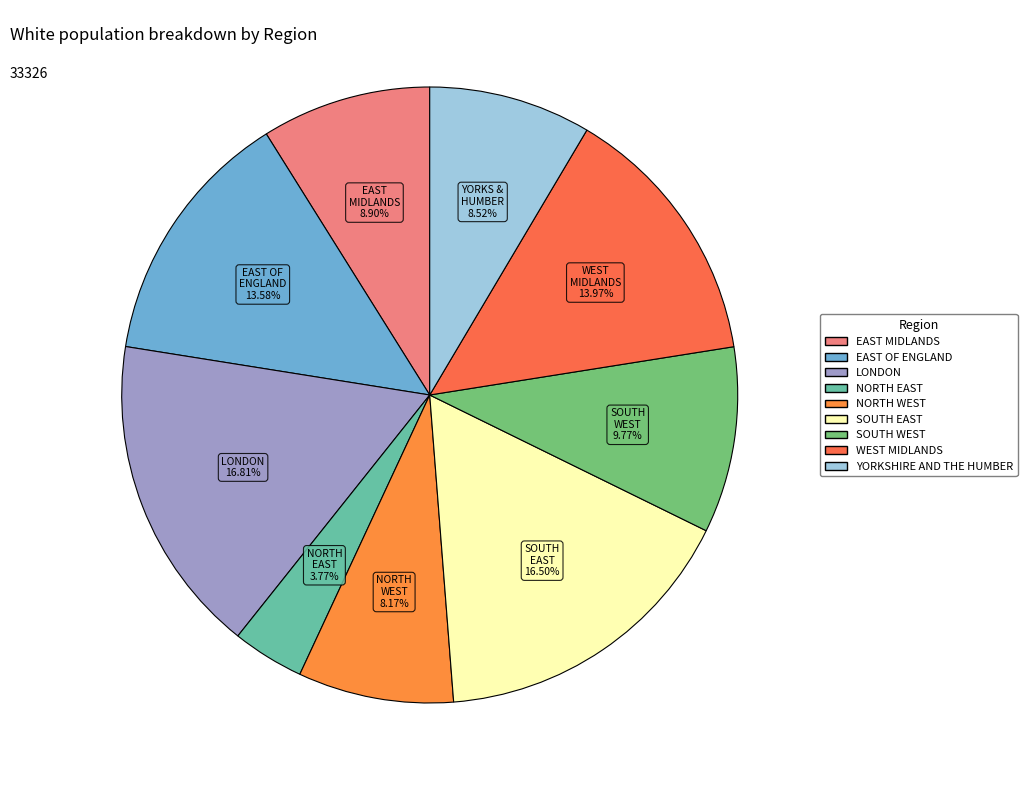

What percentage is the SOUTH WEST slice, to the nearest percent?

10%